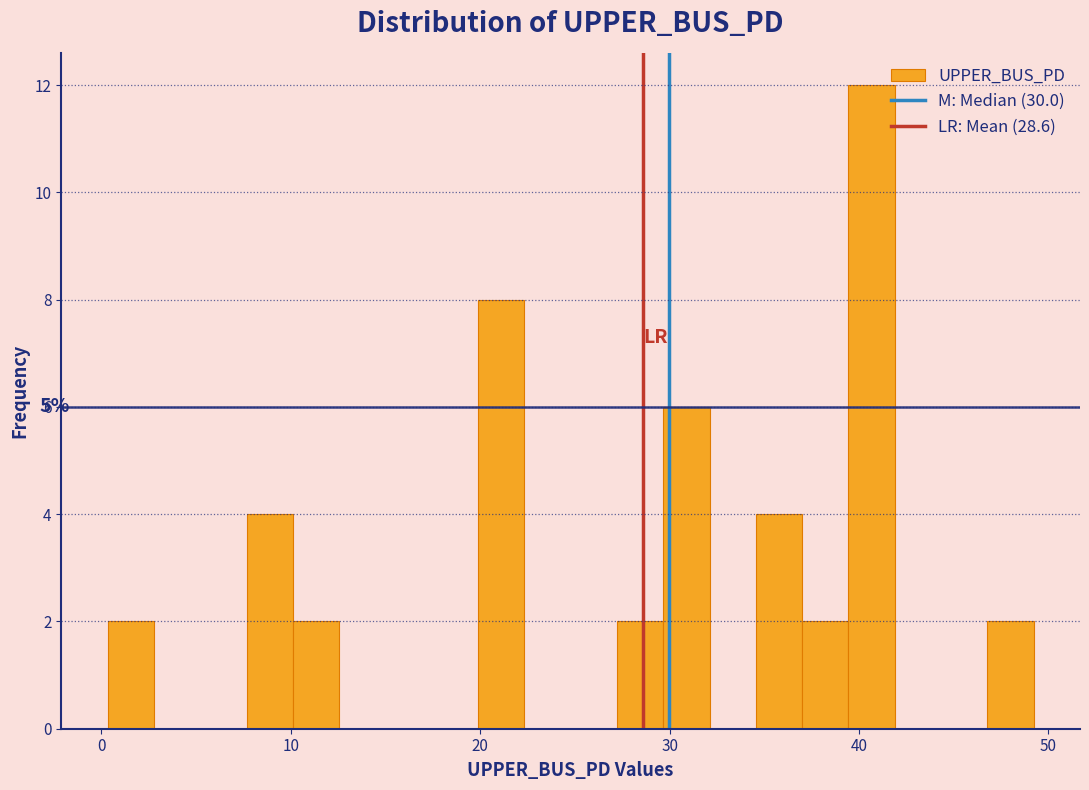

Around what value on the x-axis is the tallest bar? Give the approximate position of its centre, as read against the axis.

41